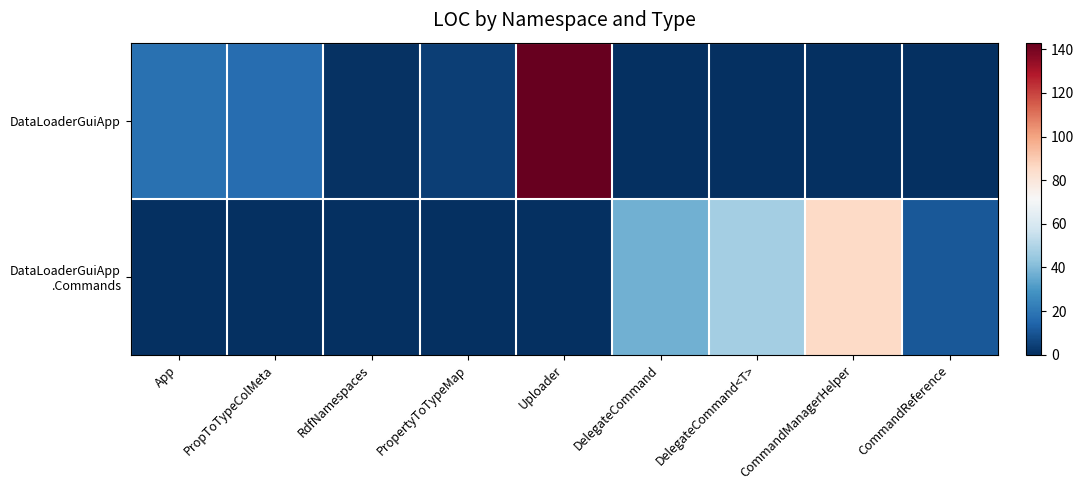

What is the total value across all series at PropToTypeColMeta?

17